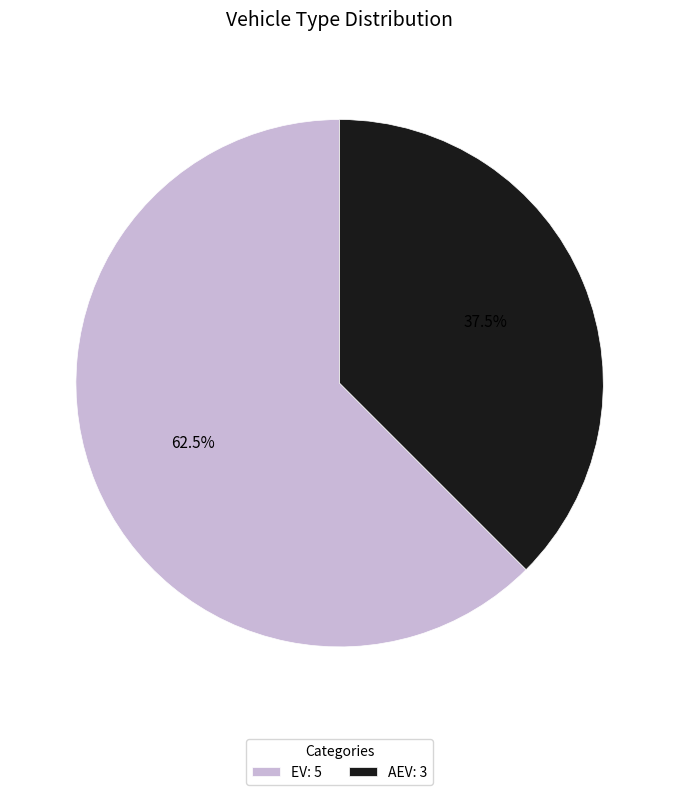

To the nearest percent, what is the difference between the AEV and EV slice percentages?

25%